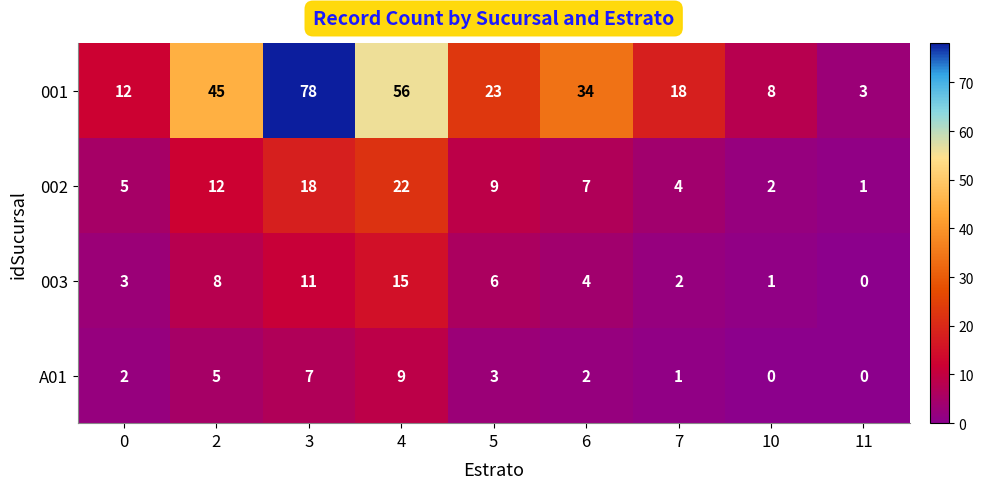

Which series has the widest spread of values?

001